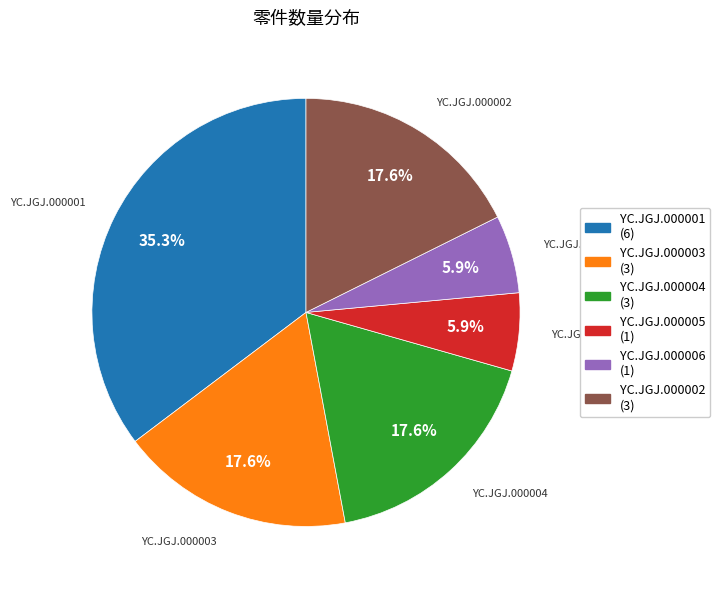

What percentage is the YC.JGJ.000005 slice, to the nearest percent?

6%